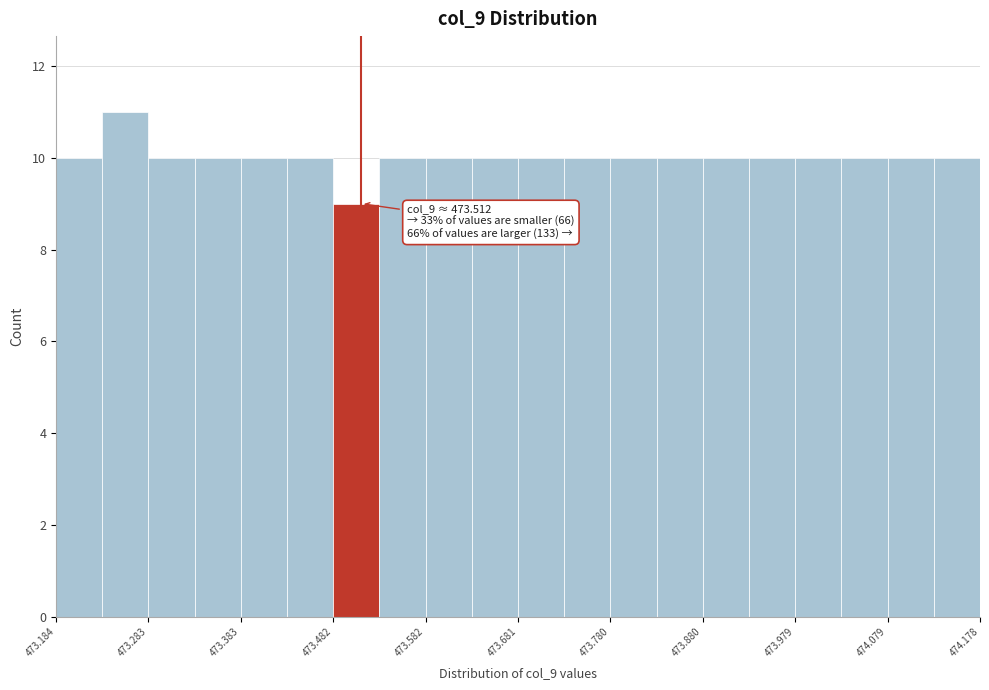

Over which range of the x-axis is the bar tallest?

473.23 to 473.28